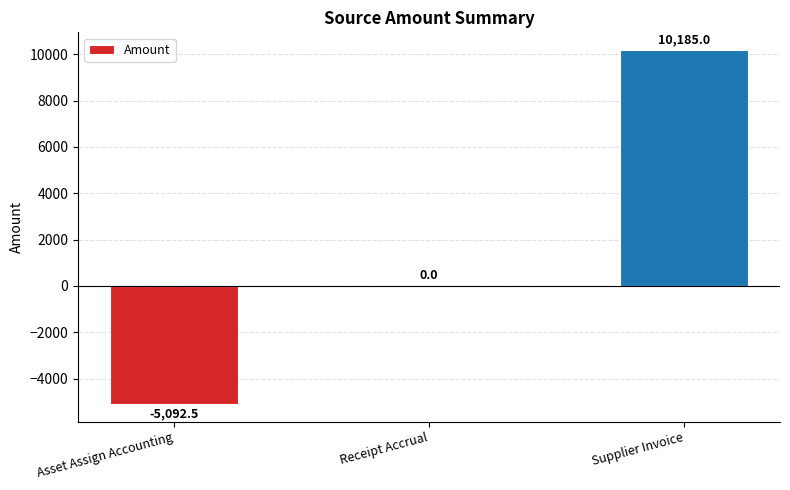

What is the sum of all values?

5092.5